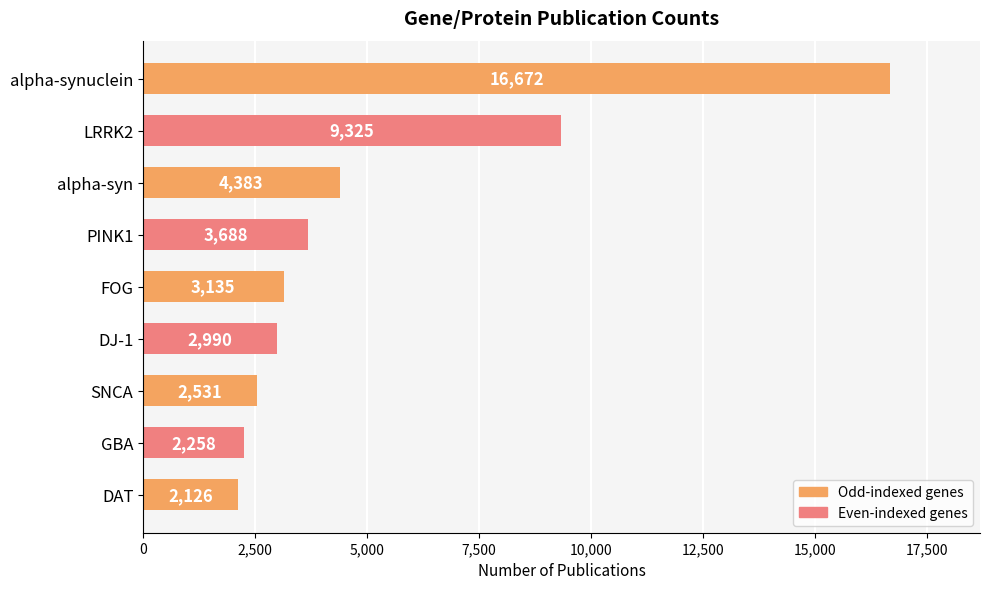

List the labels in order of value, largest first.

alpha-synuclein, LRRK2, alpha-syn, PINK1, FOG, DJ-1, SNCA, GBA, DAT